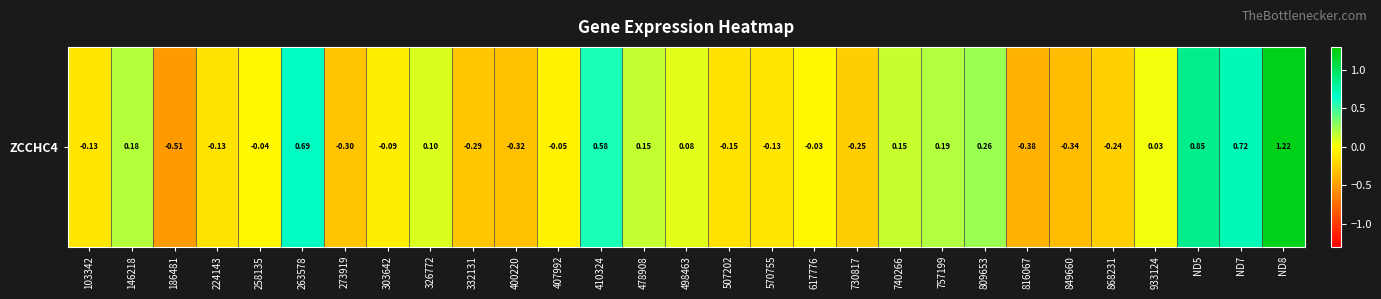

What is the smallest value displayed?

-0.5